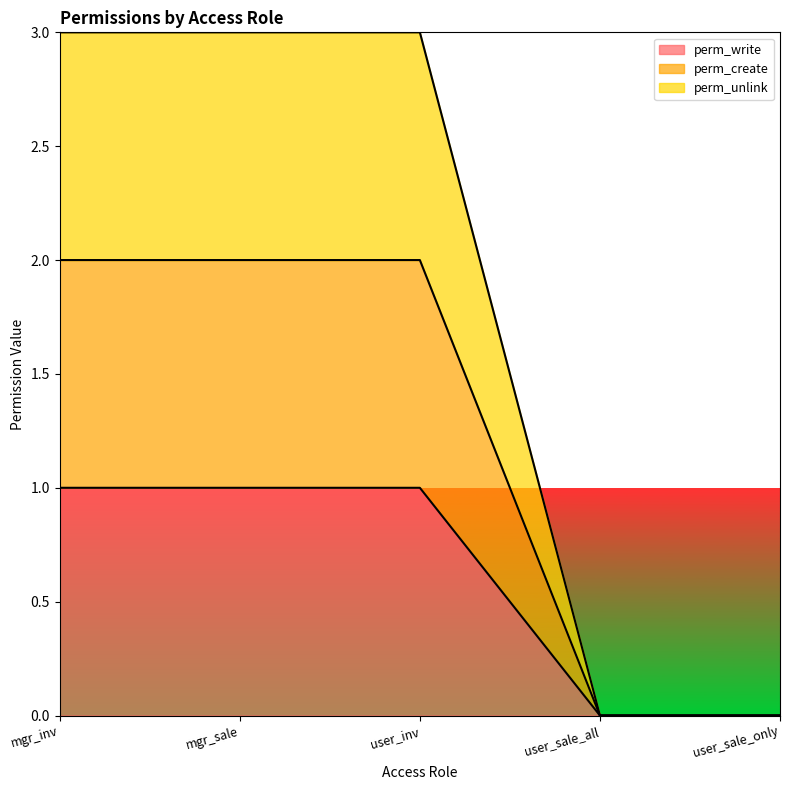

Reading left to right, extract all data points from this chart.

perm_write: 1	1	1	0	0
perm_create: 2	2	2	0	0
perm_unlink: 3	3	3	0	0